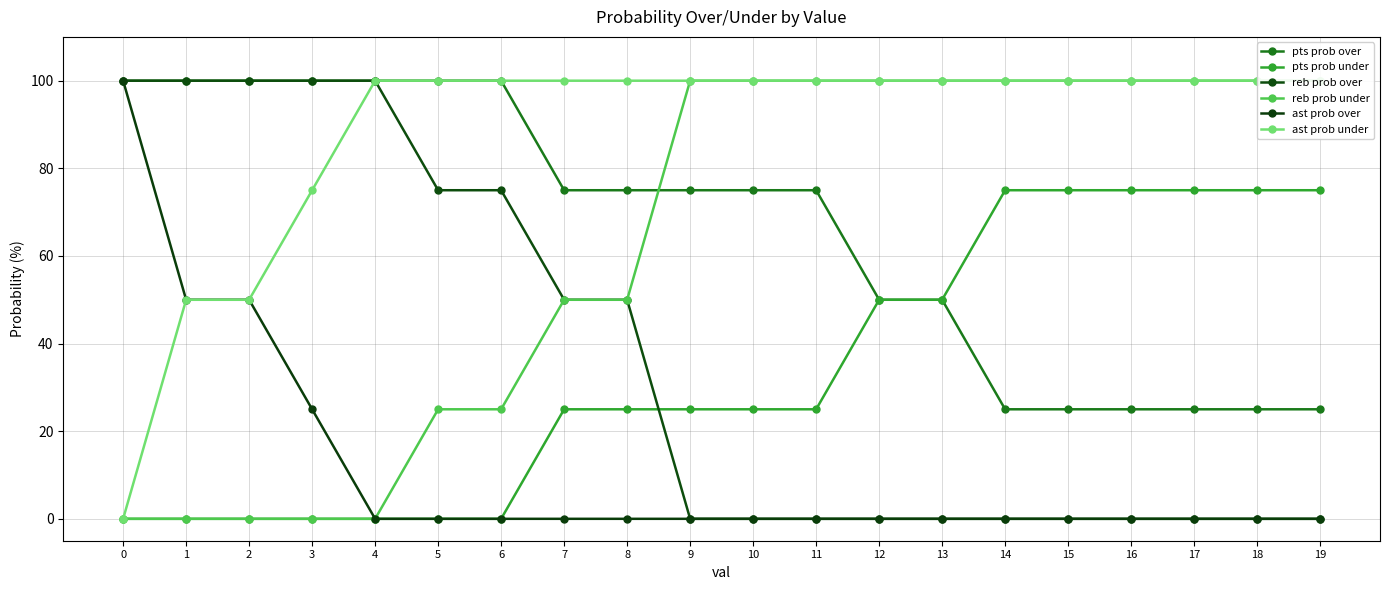

True or false: ast prob under has more than 0 points higher than both neighbors.

False